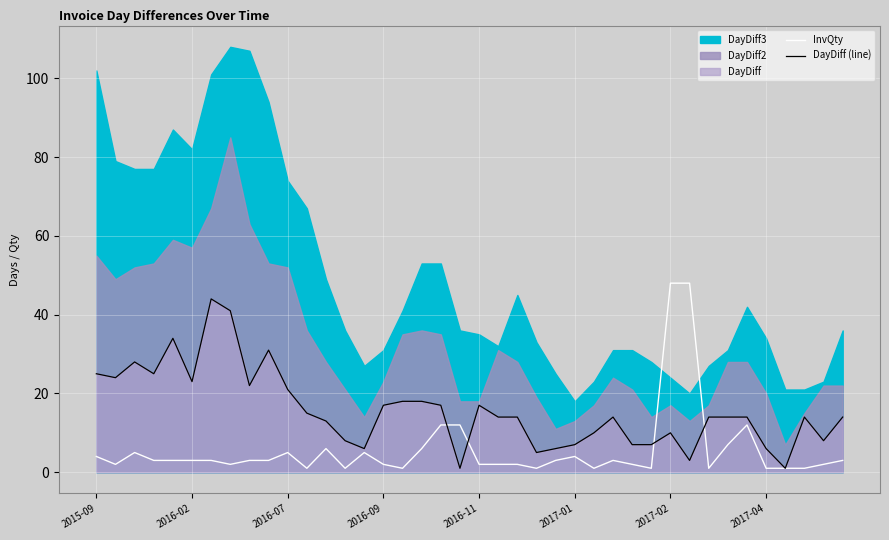

The value of InvQty at 14 is 5. True or false?

True